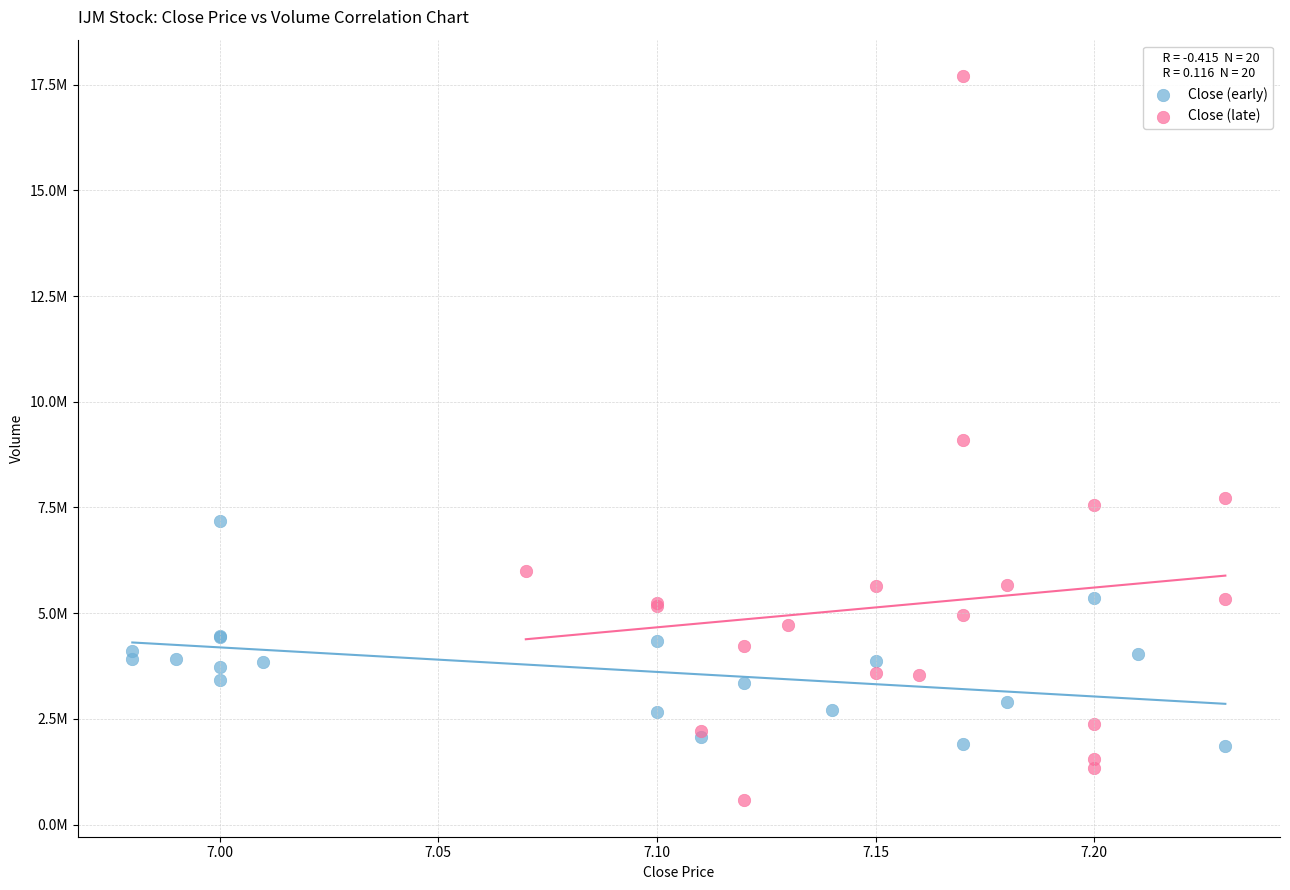

What are all the series names shown in the legend?

Close (early), Close (late)